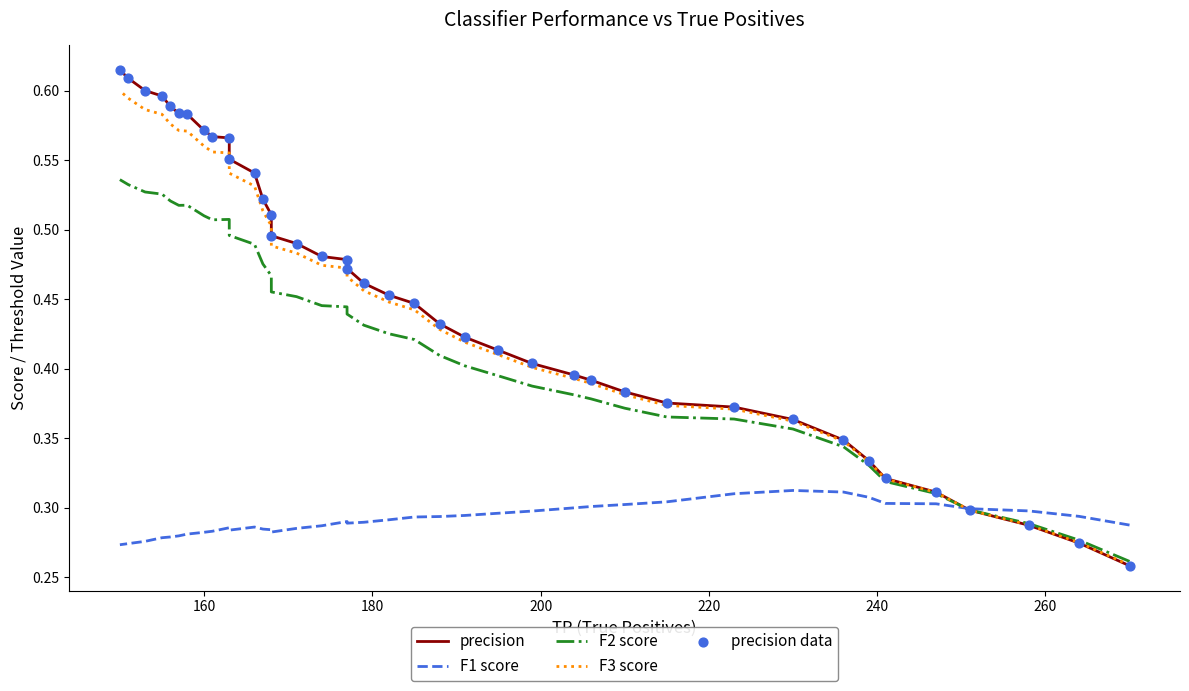

At how many categories does at least one series exceed 0?

40